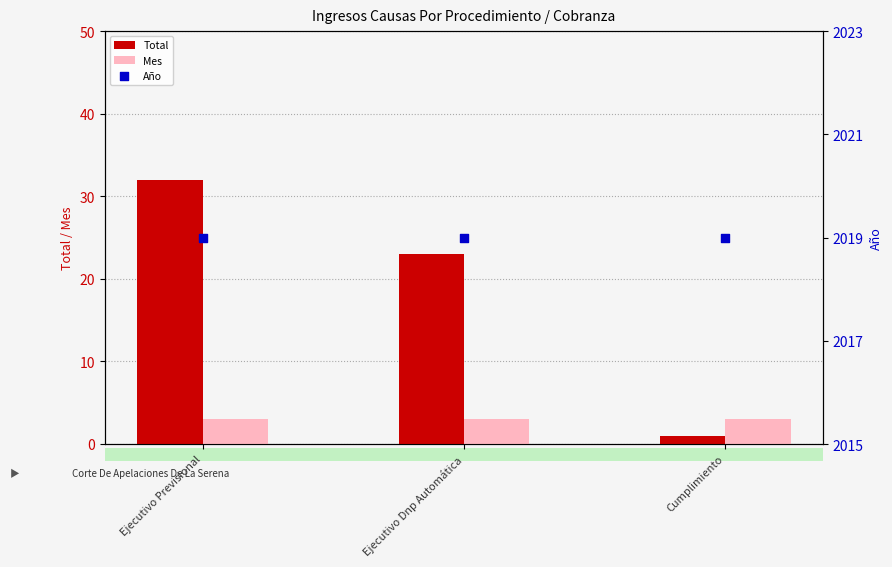

At which category is the sum across all series the highest?

Ejecutivo Previsional